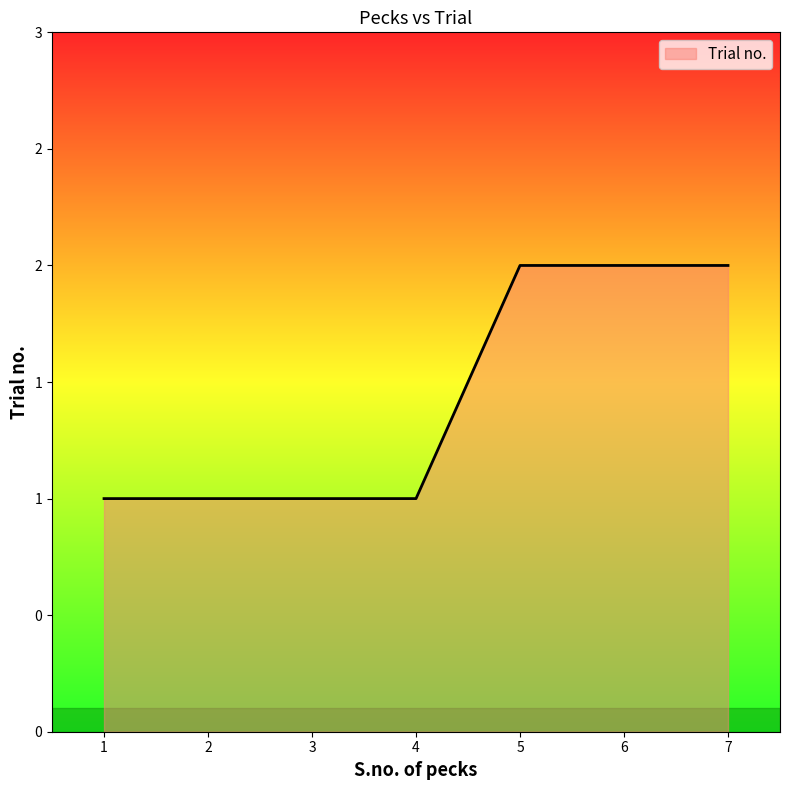

What is the maximum value shown in the chart?

2